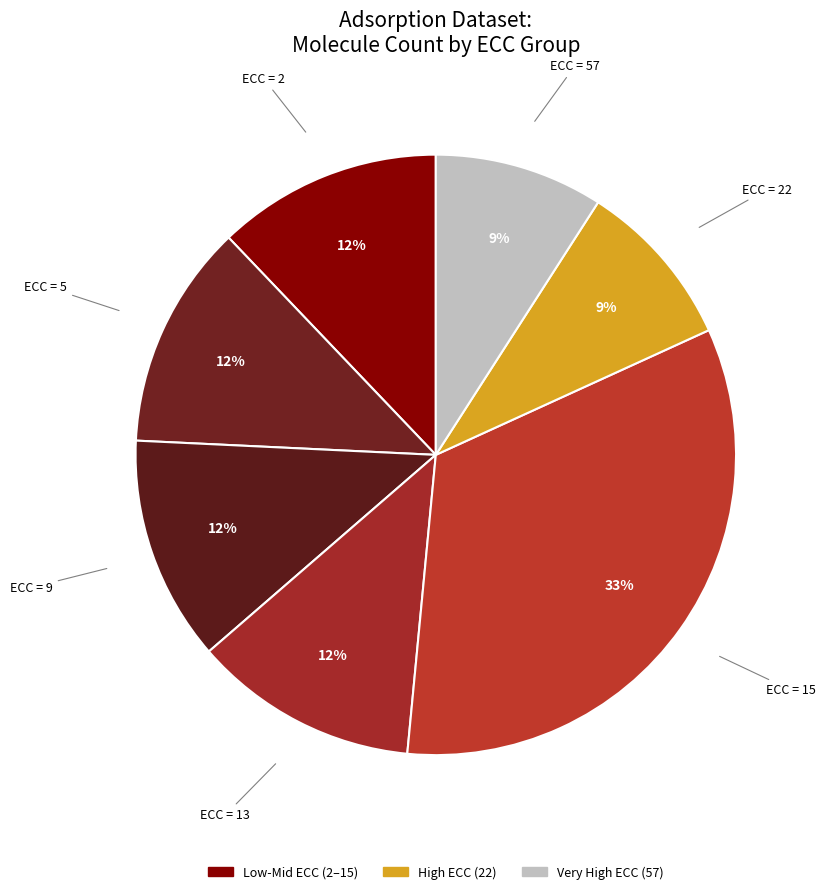

What is the largest slice in the pie chart?

ECC = 15